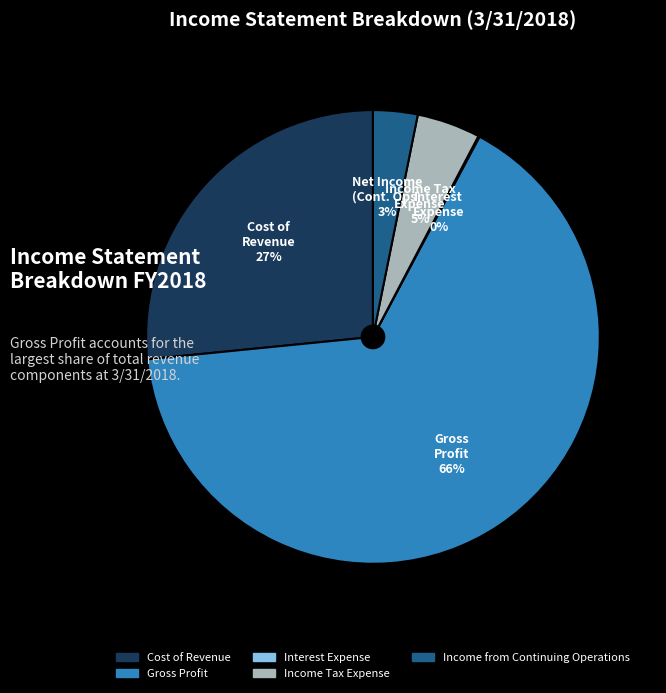

What is the largest slice in the pie chart?

Gross Profit